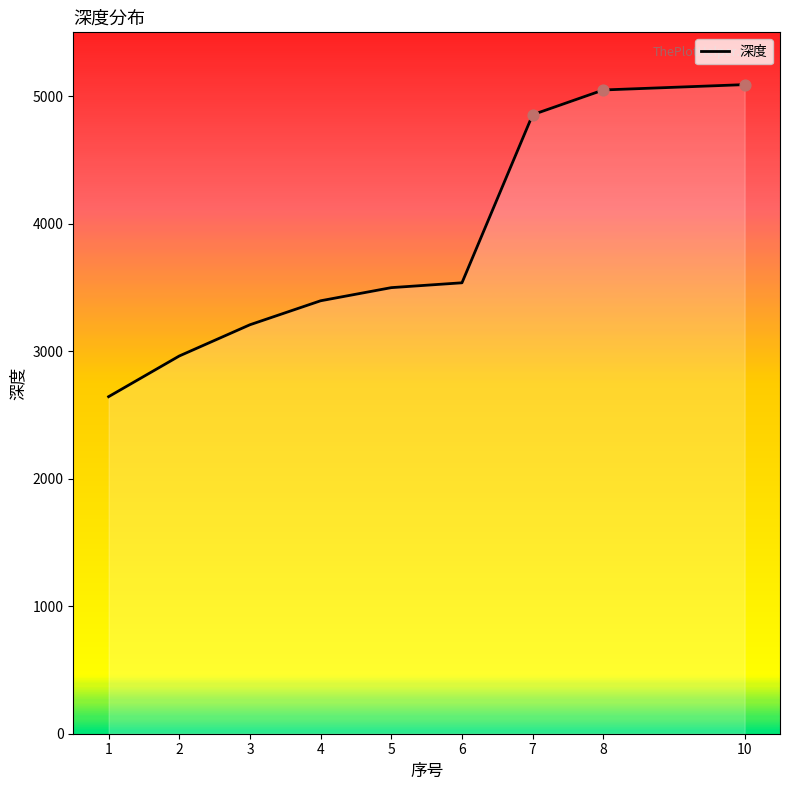

Which has a higher value, 7 or 6?

7